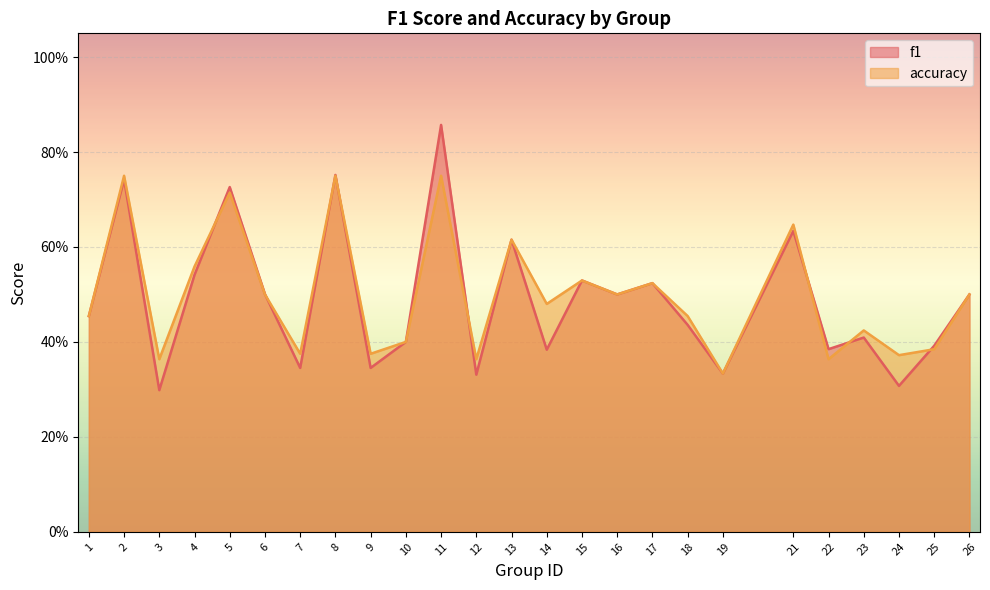

Count the accuracy values in the range 0 to 1.

25